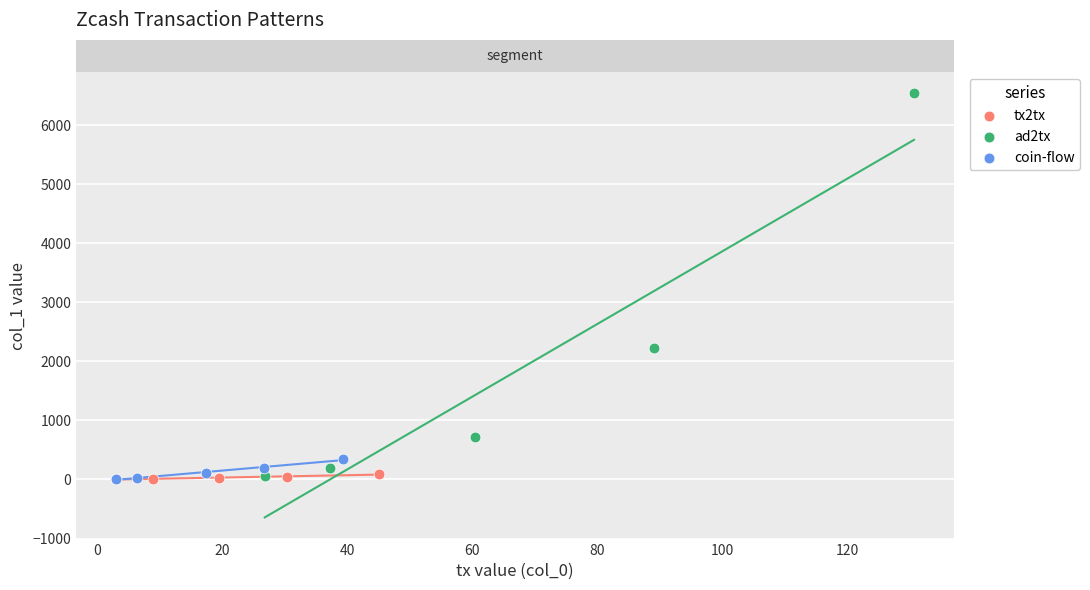

Which series has the largest Y range (max minus min)?

ad2tx